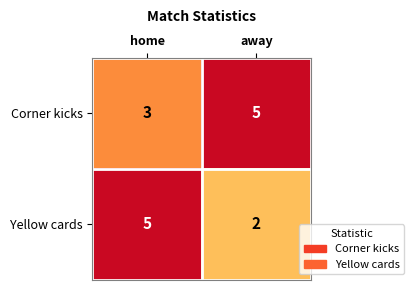

What is the greatest value displayed?

5